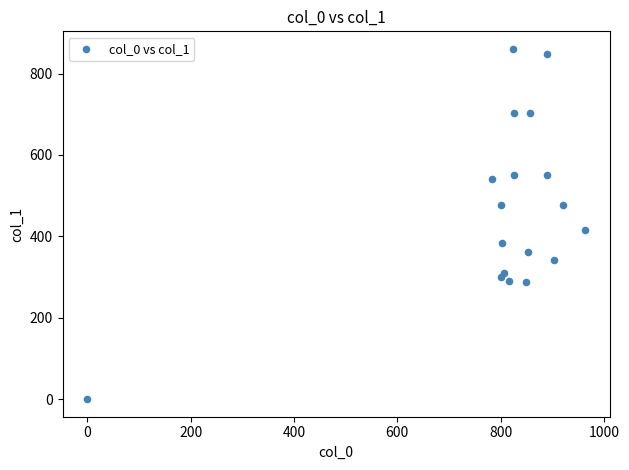

What Y value in the scatter plot is closest to 430?

415.1